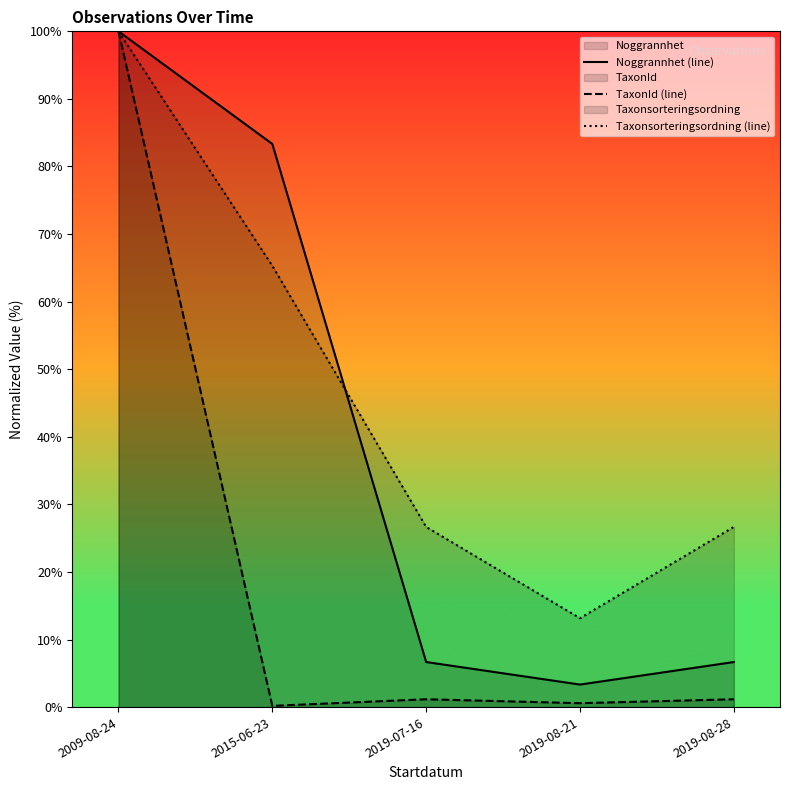

What is the total value across all series at 2019-08-28?

34.5